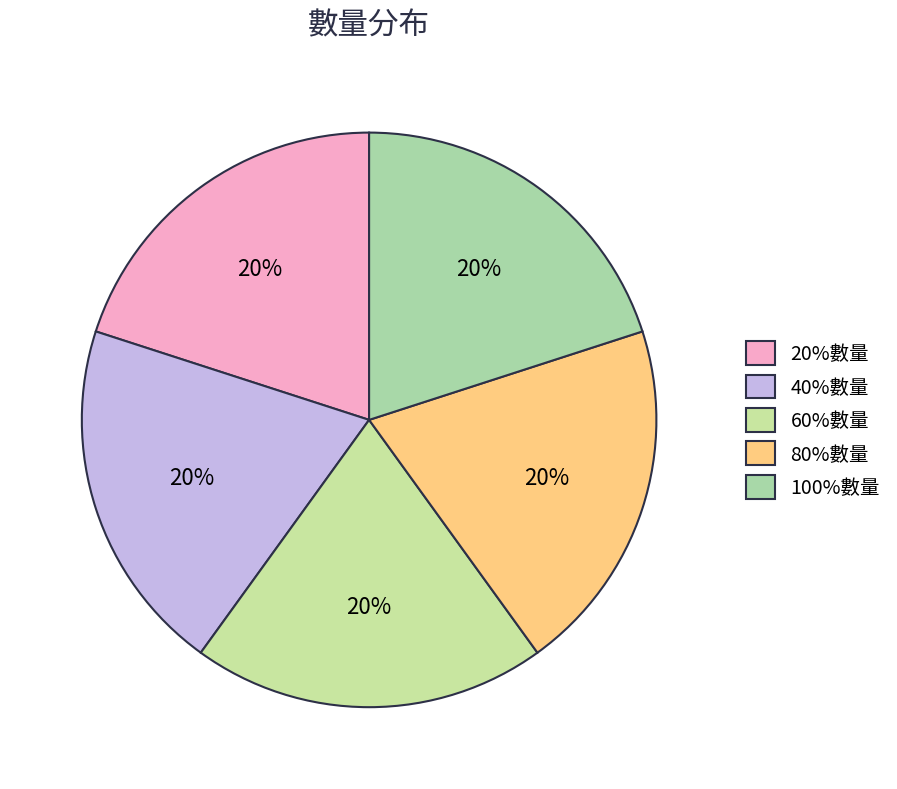

How many slices are in this pie chart?

5